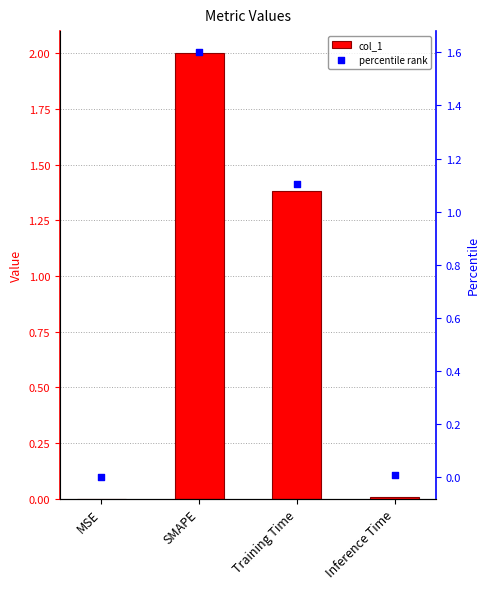

At which category is the sum across all series the highest?

SMAPE